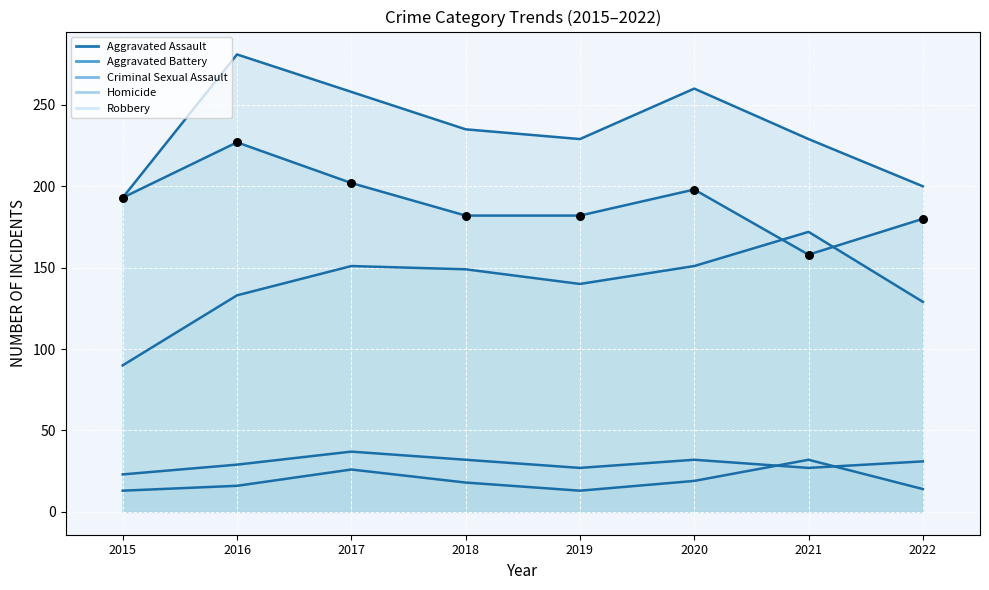

Which series has the largest total across all categories?

Aggravated Battery